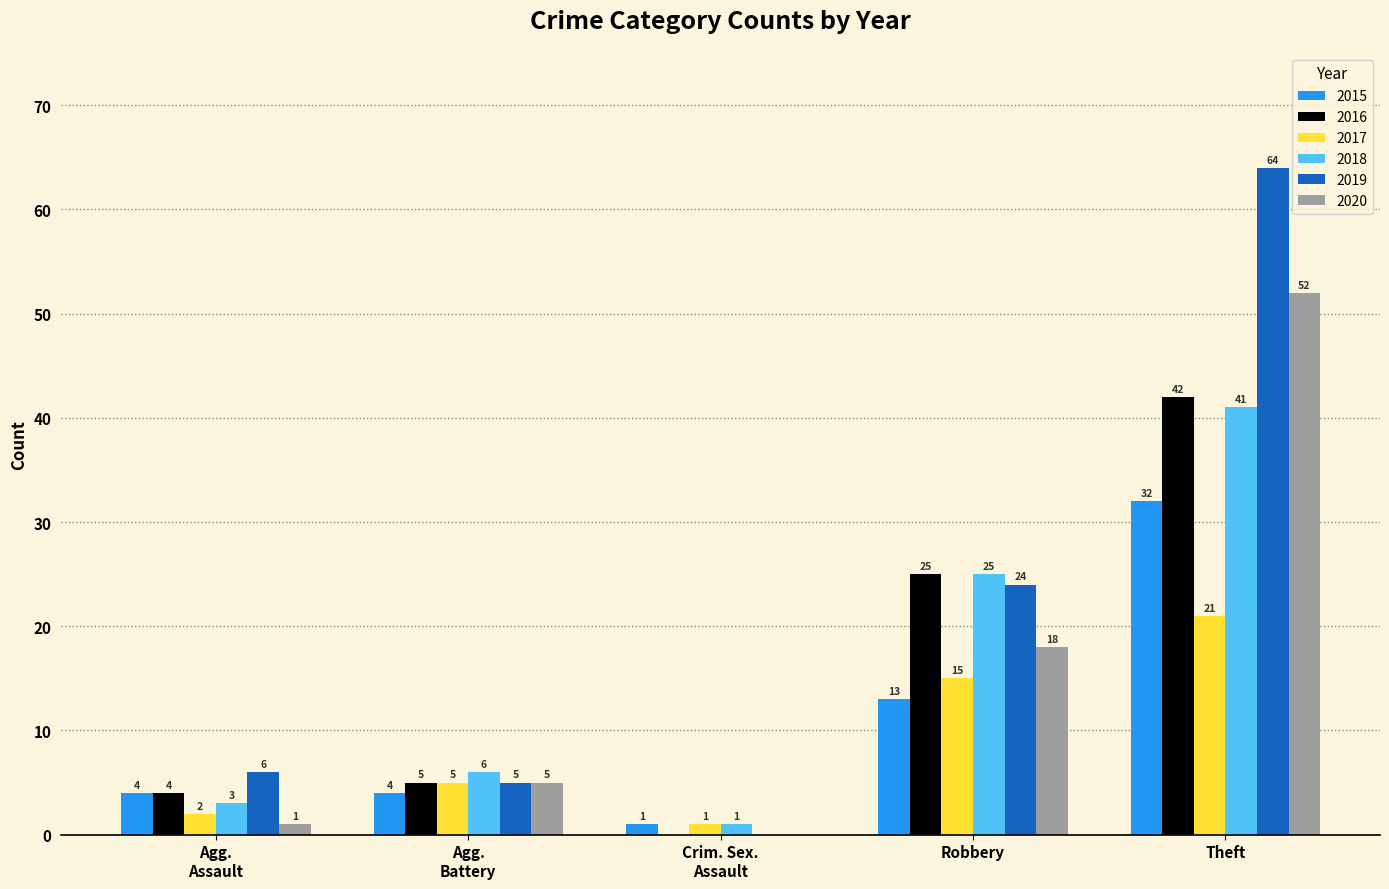

At which label does 2017 reach its peak?

Theft